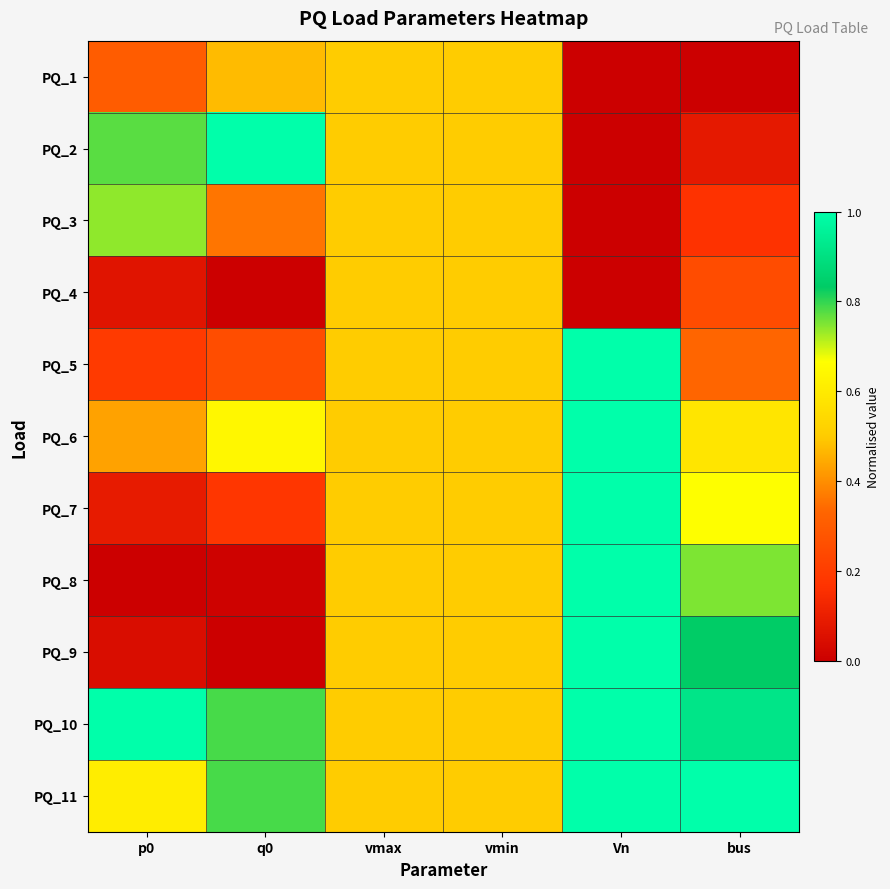

Reading left to right, transcribe all the data shown in this chart.

PQ_1: p0=0.3	q0=0.5	vmax=0.5	vmin=0.5	Vn=0.0	bus=0.0
PQ_2: p0=0.8	q0=1.0	vmax=0.5	vmin=0.5	Vn=0.0	bus=0.1
PQ_3: p0=0.7	q0=0.4	vmax=0.5	vmin=0.5	Vn=0.0	bus=0.2
PQ_4: p0=0.1	q0=0.0	vmax=0.5	vmin=0.5	Vn=0.0	bus=0.2
PQ_5: p0=0.2	q0=0.3	vmax=0.5	vmin=0.5	Vn=1.0	bus=0.3
PQ_6: p0=0.4	q0=0.6	vmax=0.5	vmin=0.5	Vn=1.0	bus=0.6
PQ_7: p0=0.1	q0=0.2	vmax=0.5	vmin=0.5	Vn=1.0	bus=0.7
PQ_8: p0=0.0	q0=0.0	vmax=0.5	vmin=0.5	Vn=1.0	bus=0.8
PQ_9: p0=0.0	q0=0.0	vmax=0.5	vmin=0.5	Vn=1.0	bus=0.8
PQ_10: p0=1.0	q0=0.8	vmax=0.5	vmin=0.5	Vn=1.0	bus=0.9
PQ_11: p0=0.6	q0=0.8	vmax=0.5	vmin=0.5	Vn=1.0	bus=1.0